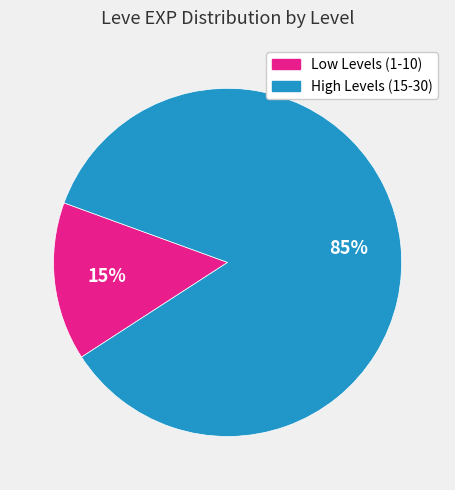

To the nearest percent, what is the average slice percentage?

50%